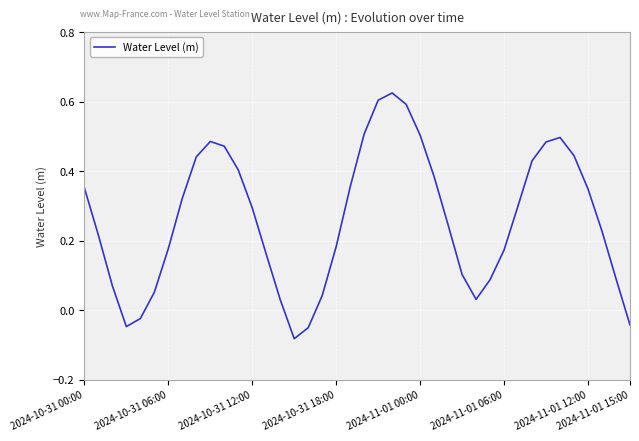

Does the chart have visible grid lines?

Yes